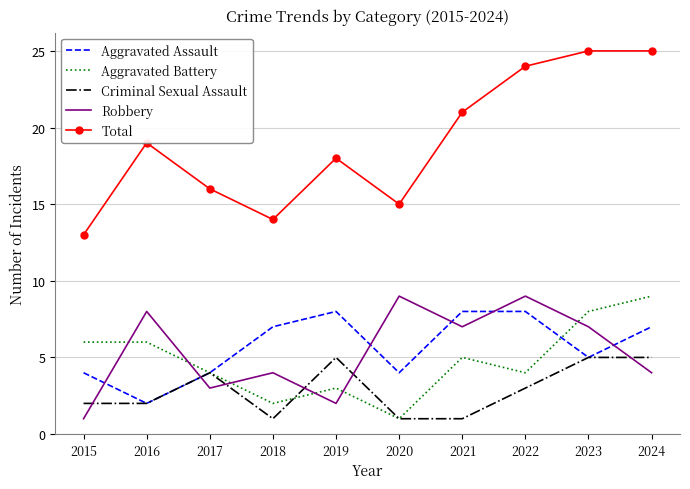

What is the difference between the highest and lowest values at 2022?

21